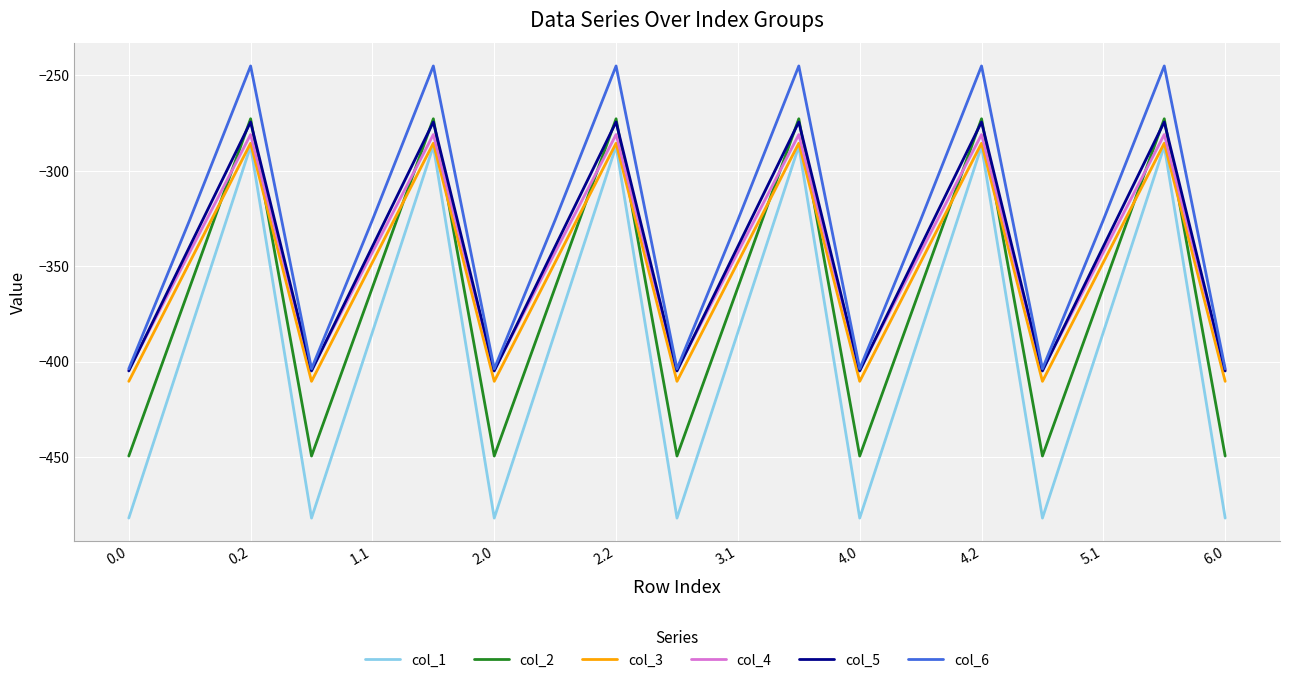

Which series has the largest total across all categories?

col_6